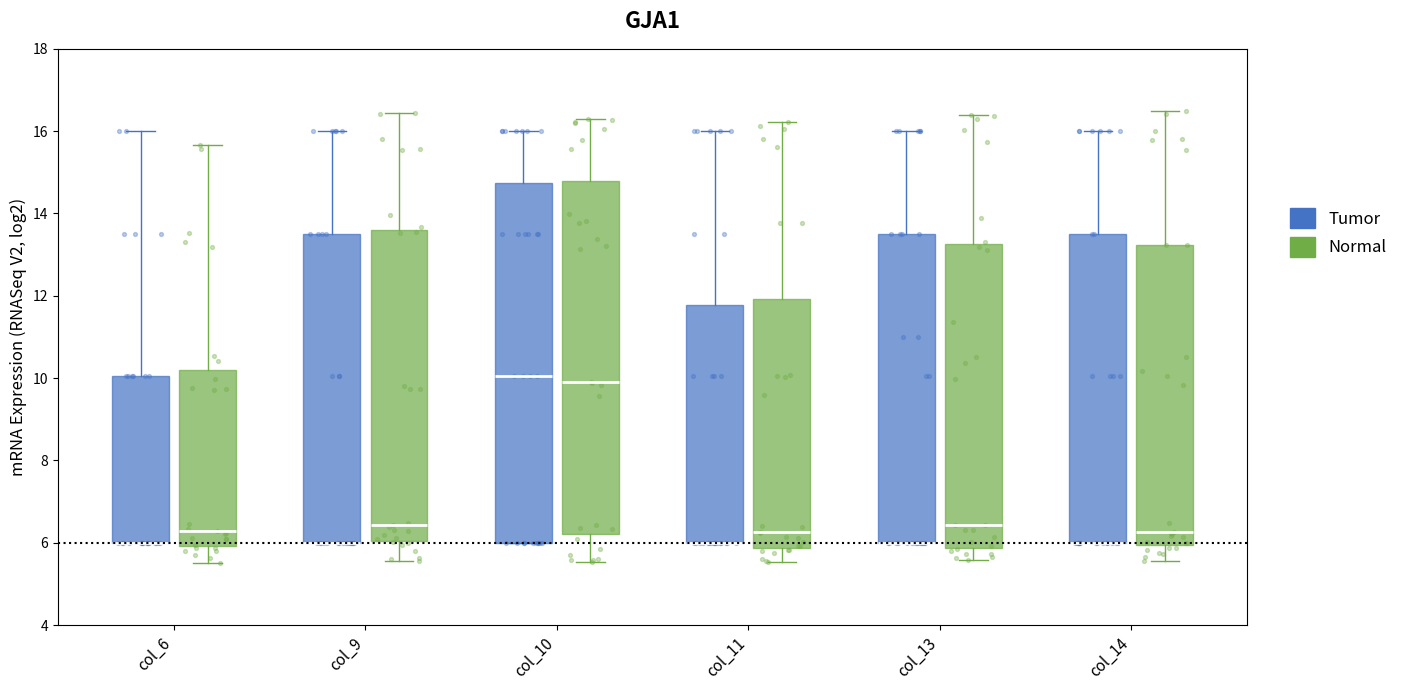

Where does the lower whisker of the box for col_9 (Normal) end on the y-axis? The values are not printed on the chart, so give them approximately, as read against the axis.

5.6